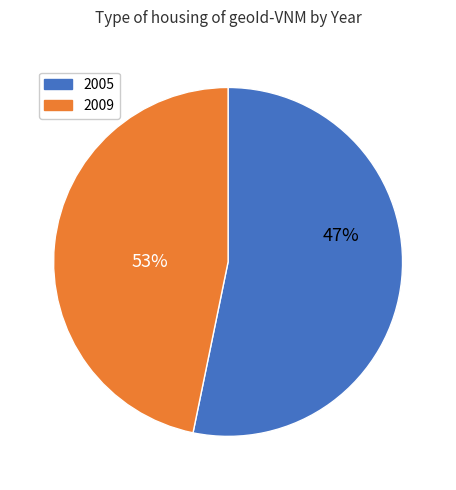

The 2015 slice represents 17% of the pie. True or false?

False